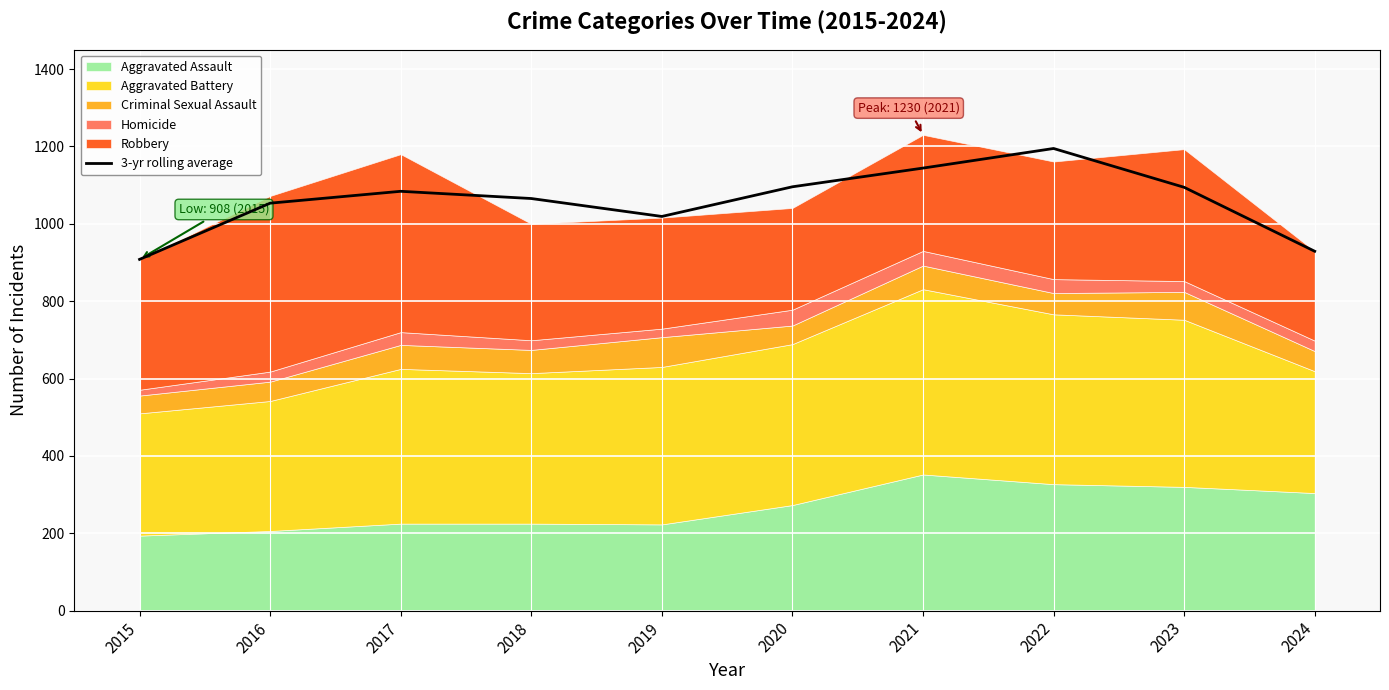

The 3-yr rolling average series shows 1019.0 at 2019. True or false?

True